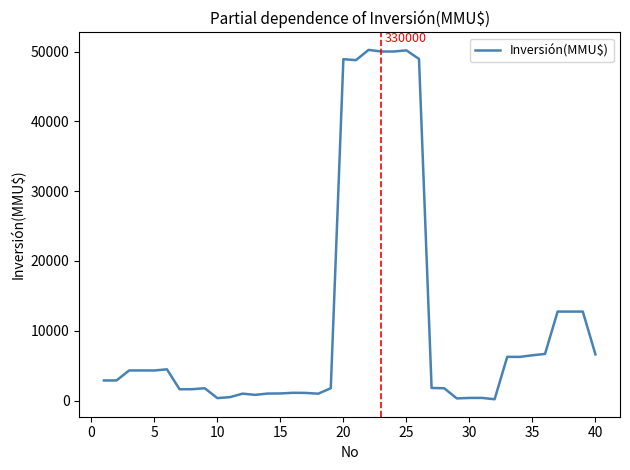

What is the greatest value displayed?

50235.7